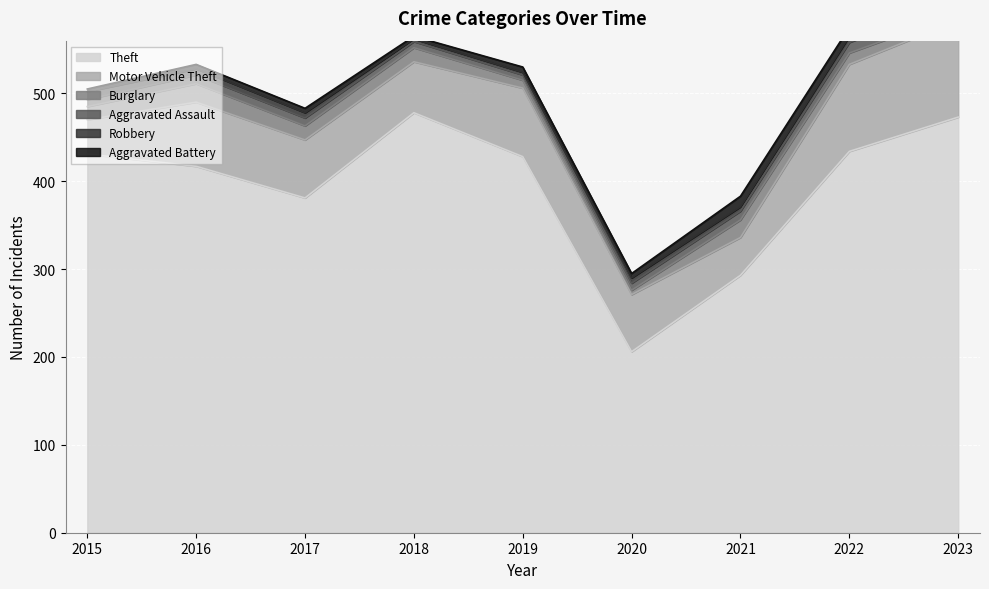

What is the difference between the highest and lowest values at 2021?

288